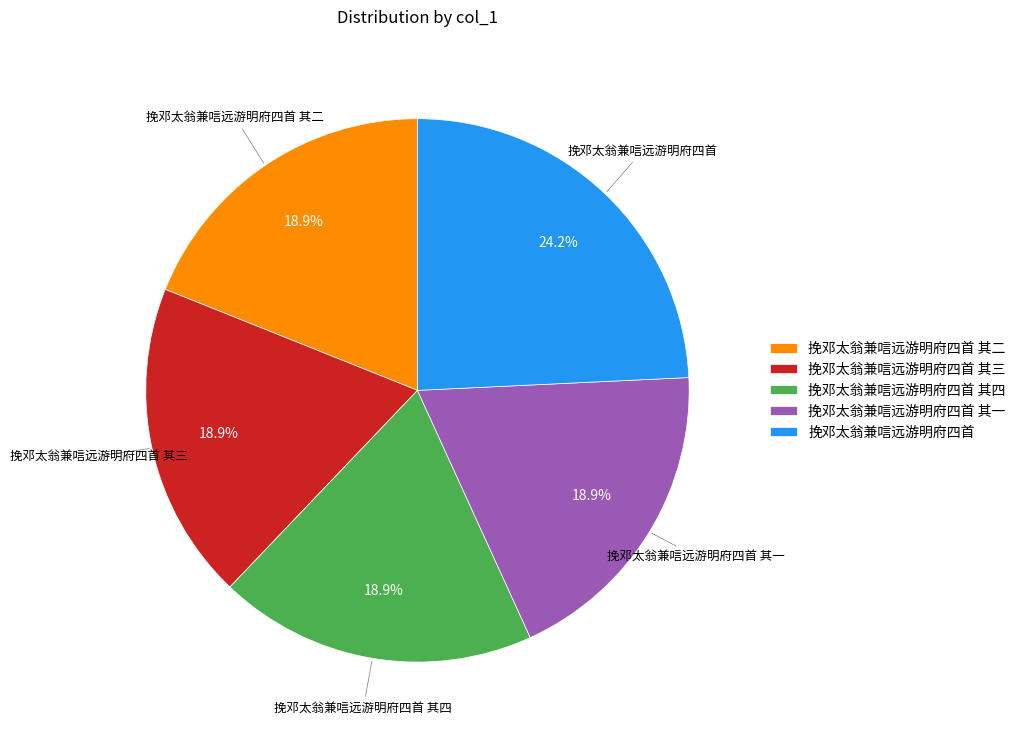

To the nearest percent, what is the average slice percentage?

20%